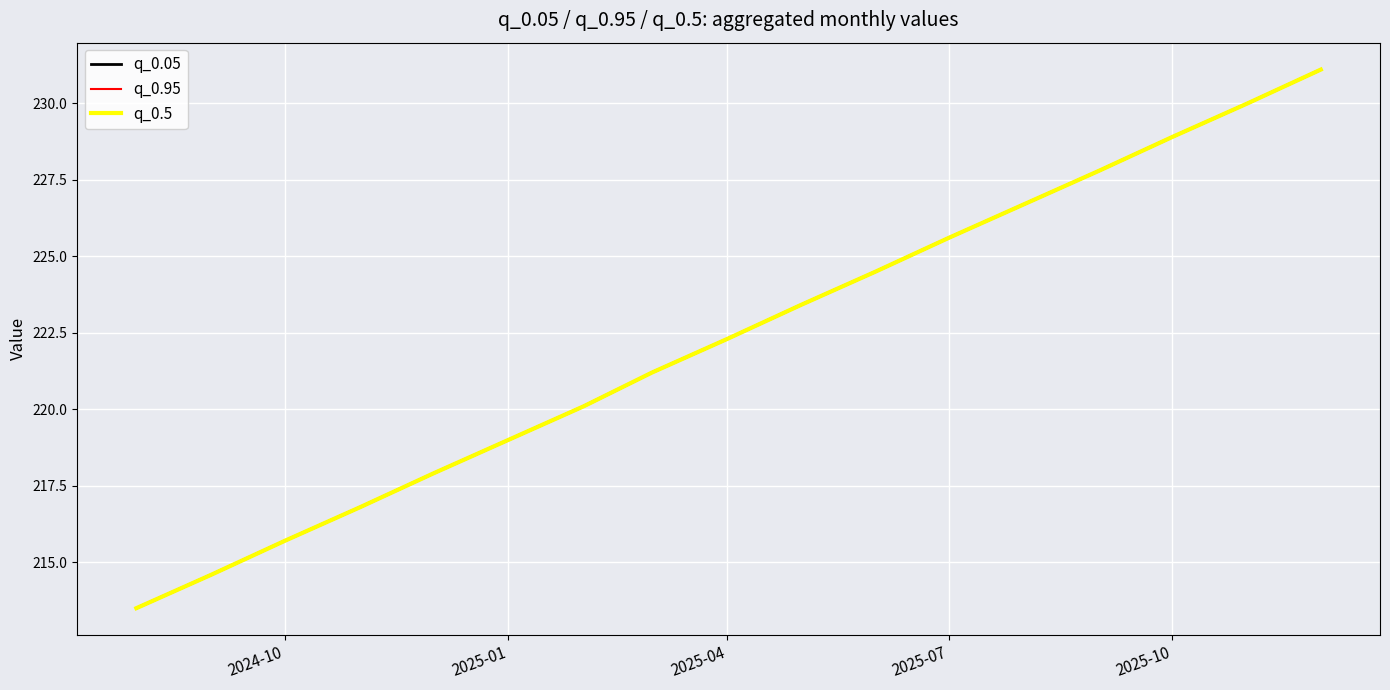

At which label does q_0.95 reach its minimum?

2024-10